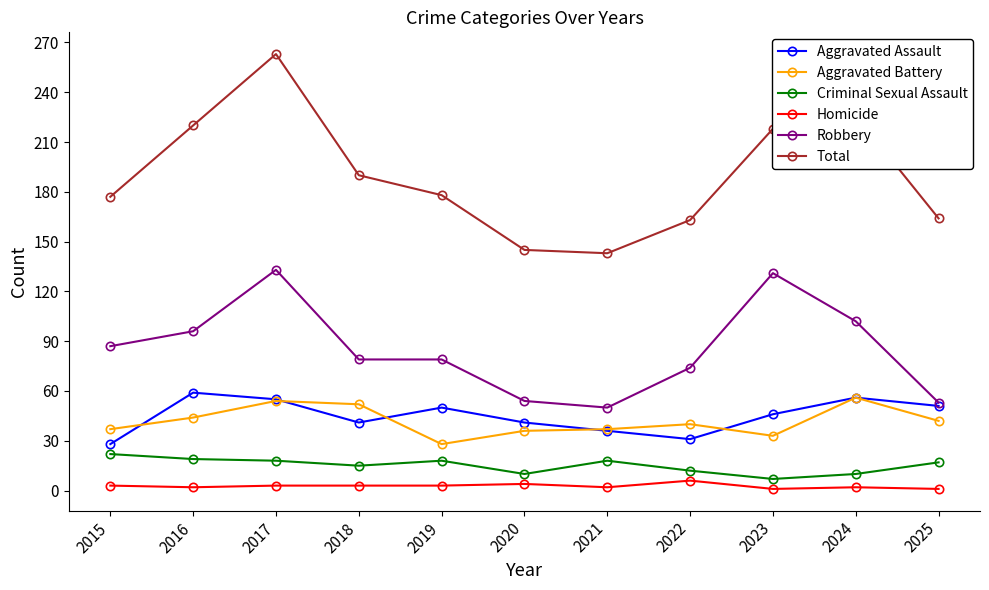

What is the difference between the second highest and second lowest values in the Robbery series?

78